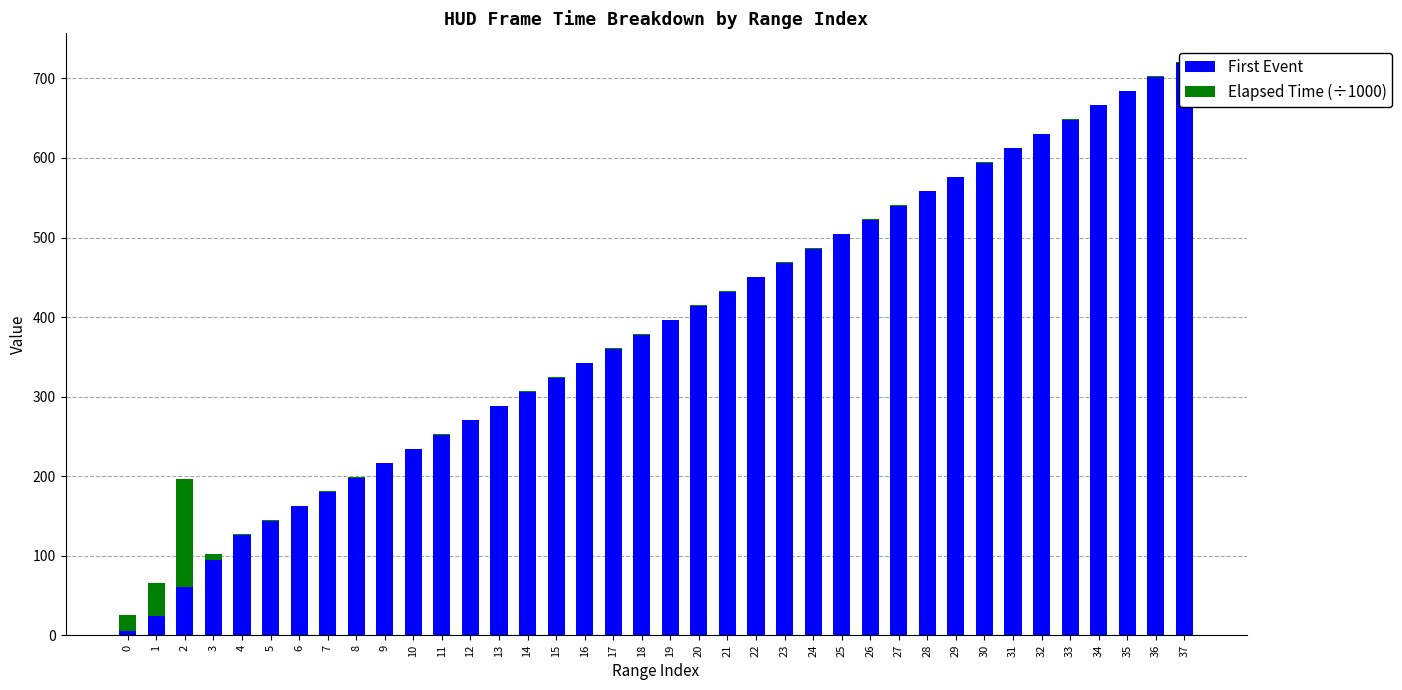

At which category is the sum across all series the highest?

37